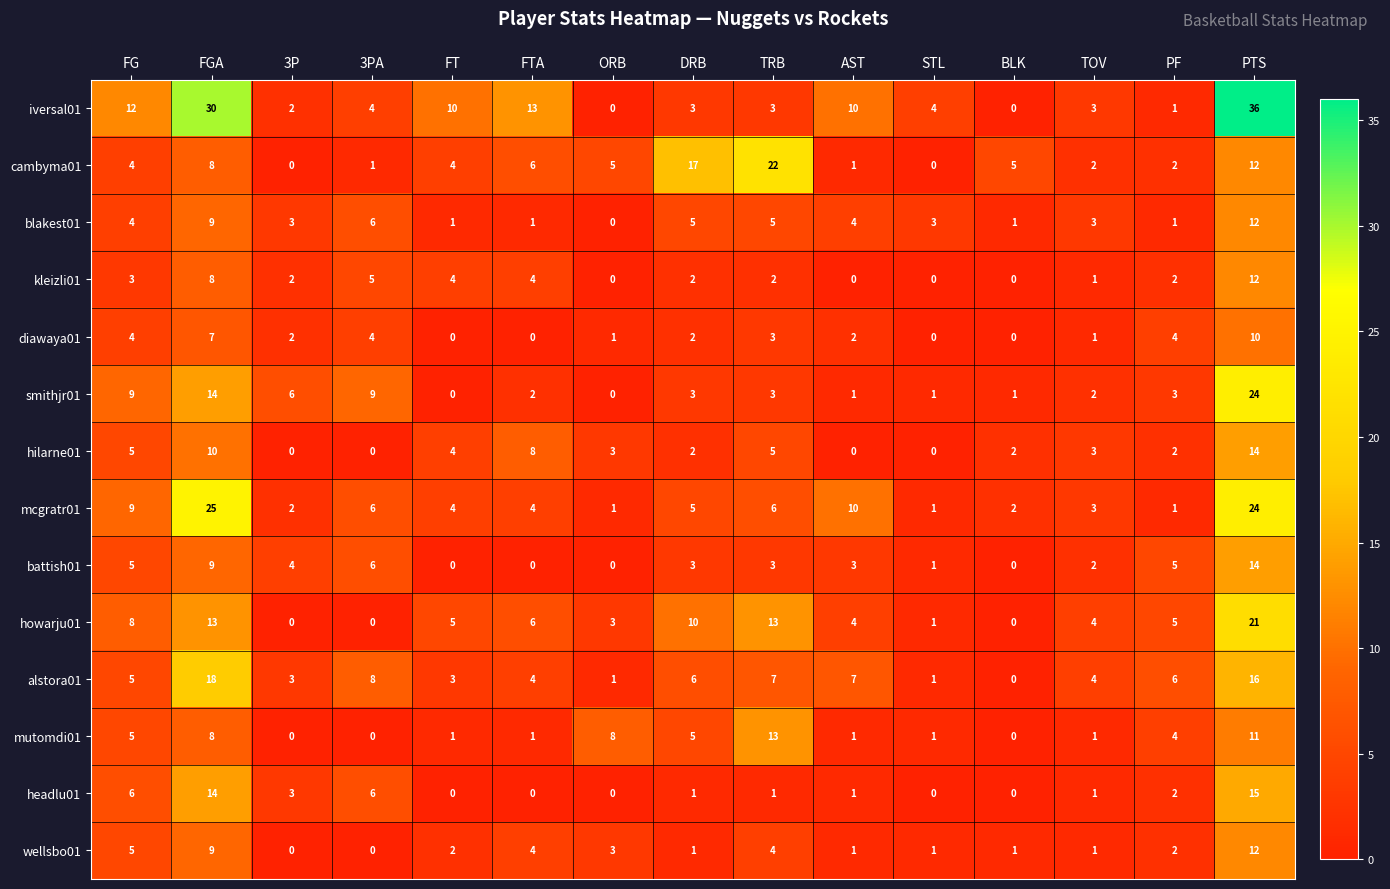

Where does the battish01 series first go above 3?

FG